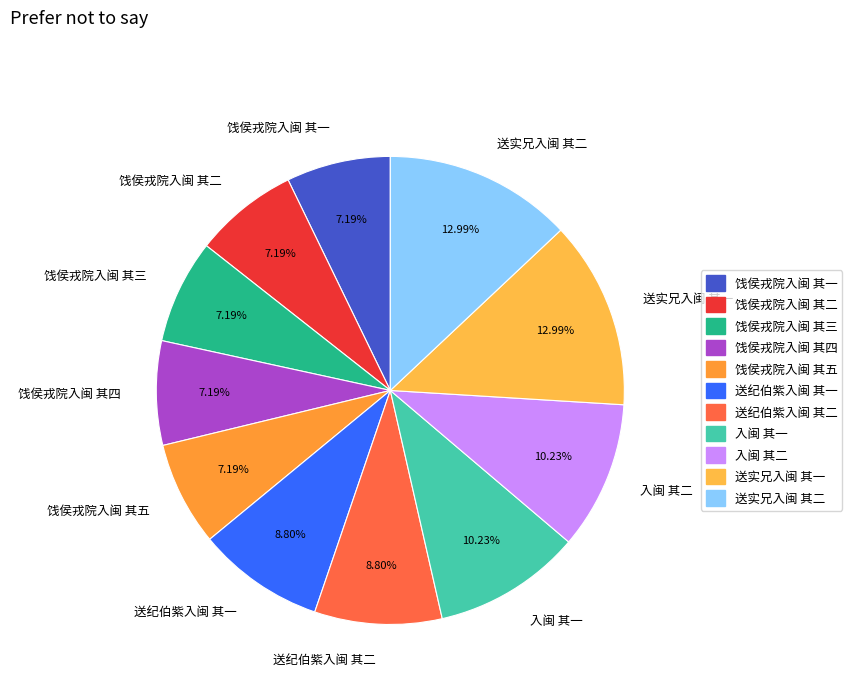

Does 送纪伯紫入闽 其一 represent more than half of the total?

No